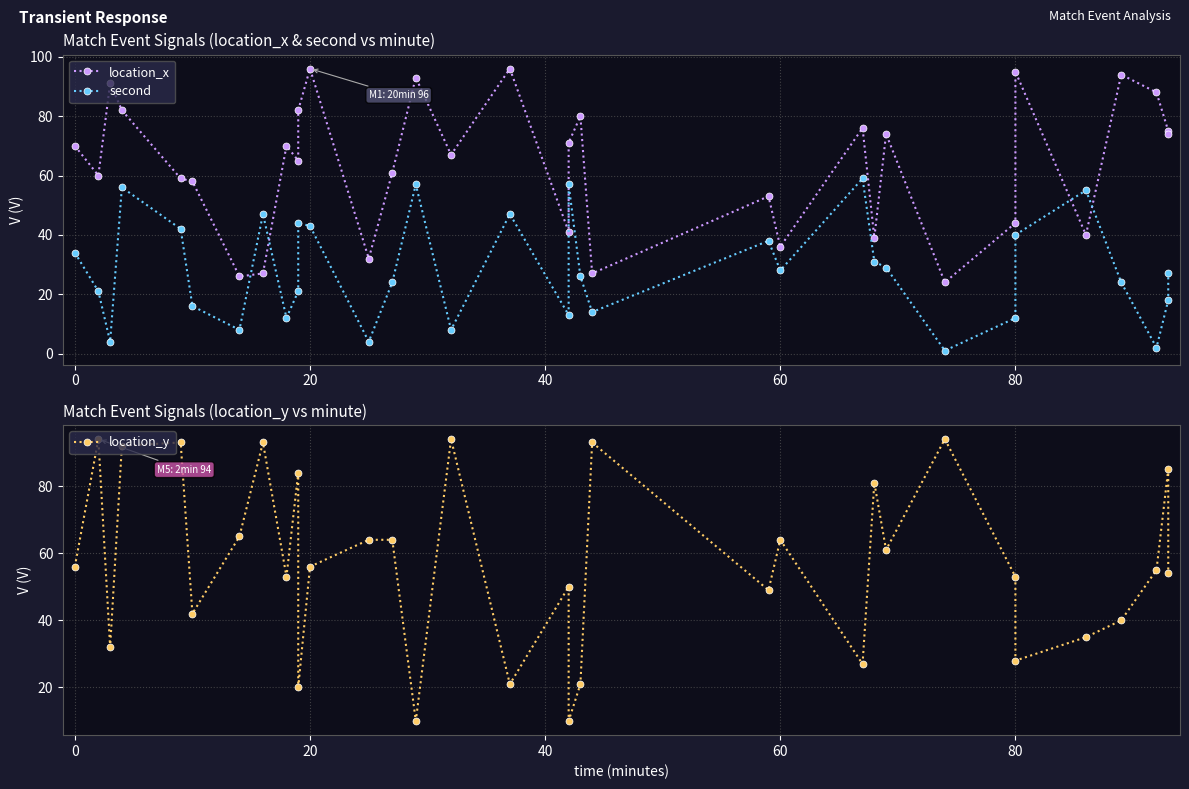

How many values in the second series are below 27?

17